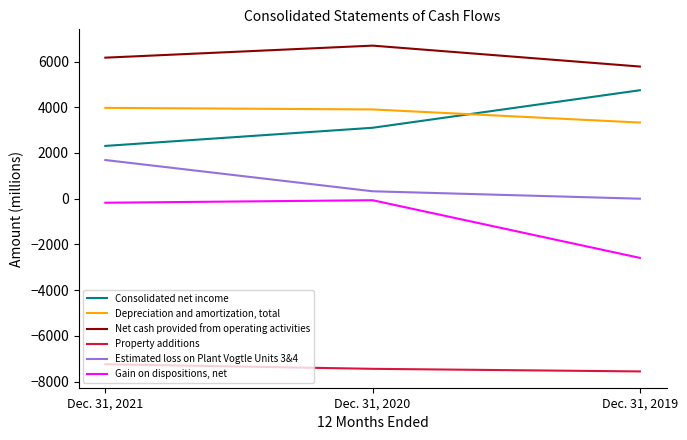

What is the minimum value shown in the chart?

-7555